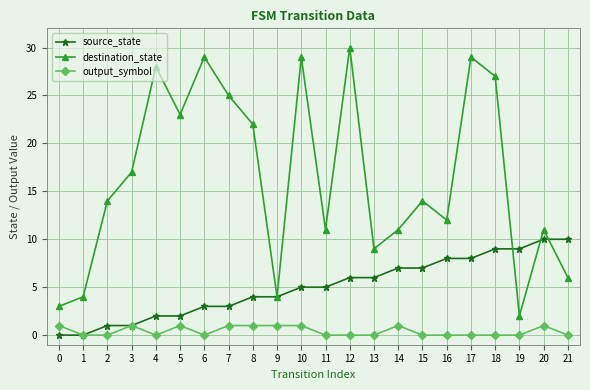

Which category has the lowest value in the destination_state series?

19